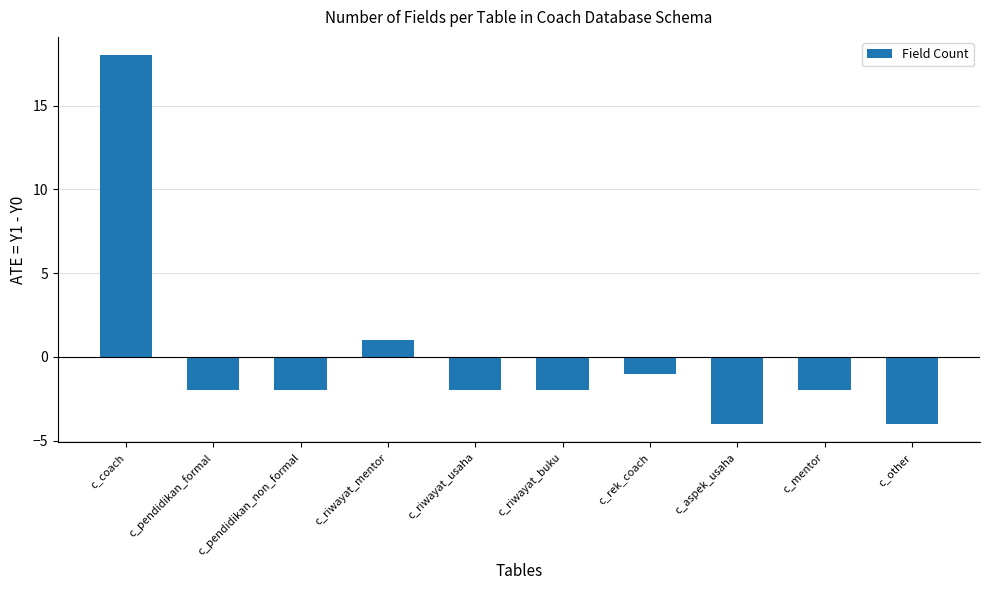

Reading left to right, transcribe all the data shown in this chart.

18	-2	-2	1	-2	-2	-1	-4	-2	-4